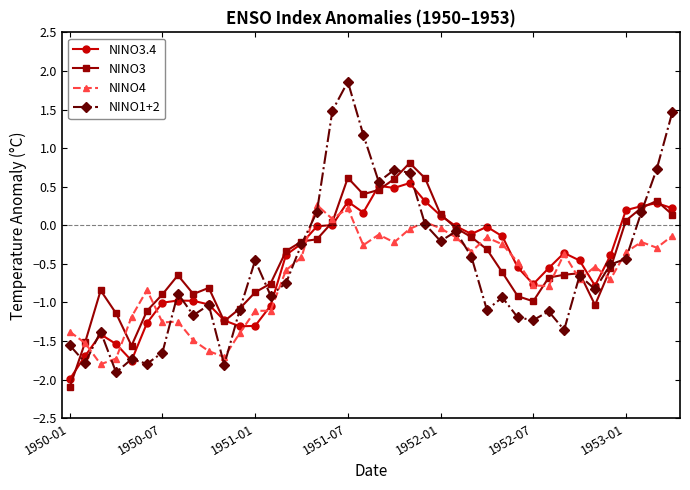

Does the chart have visible grid lines?

No